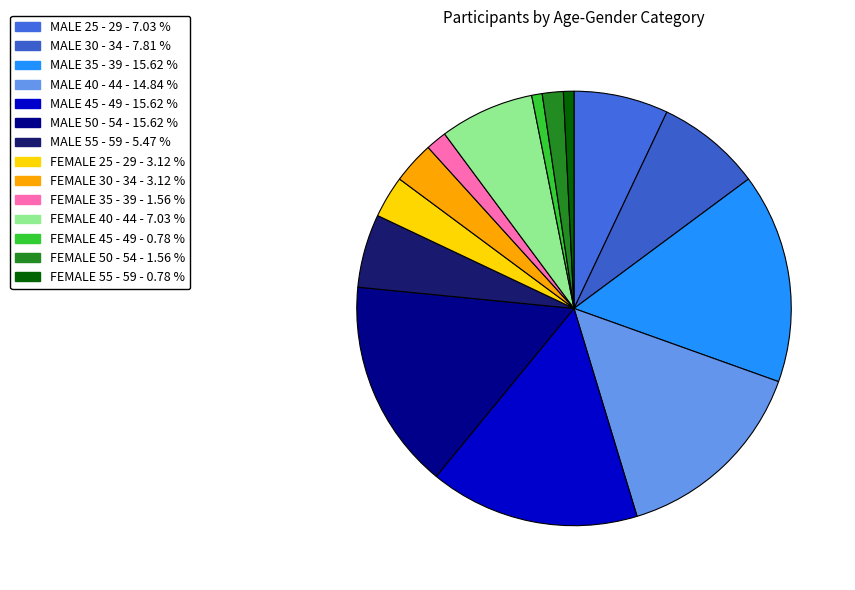

To the nearest percent, what is the average slice percentage?

7%